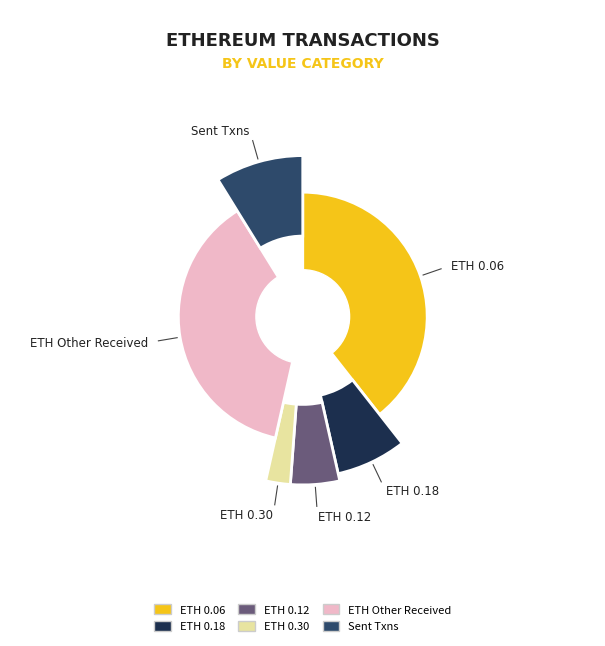

What percentage is the sent slice, to the nearest percent?

9%